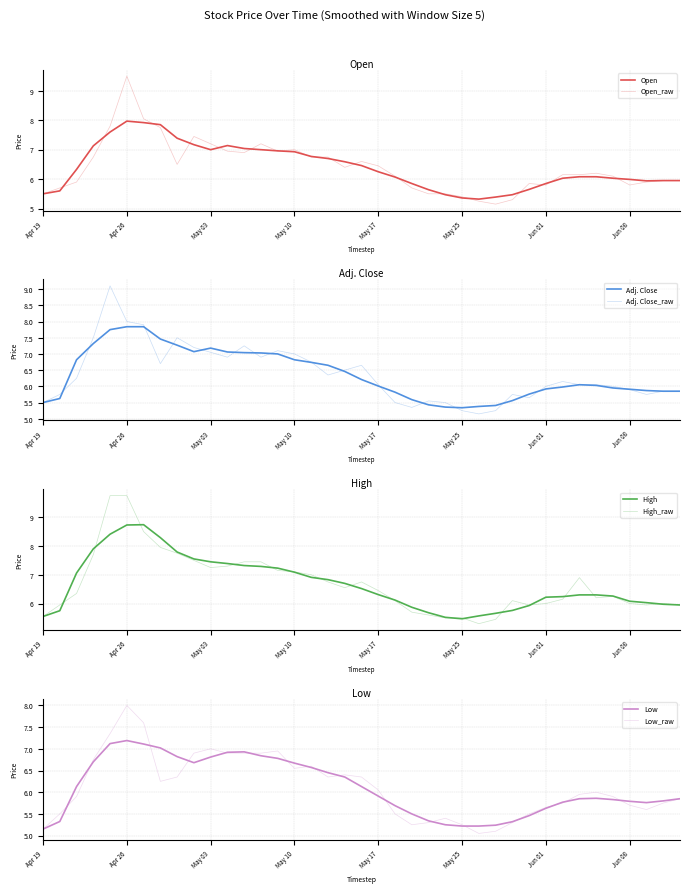

What is the average value of the Open series?

6.4